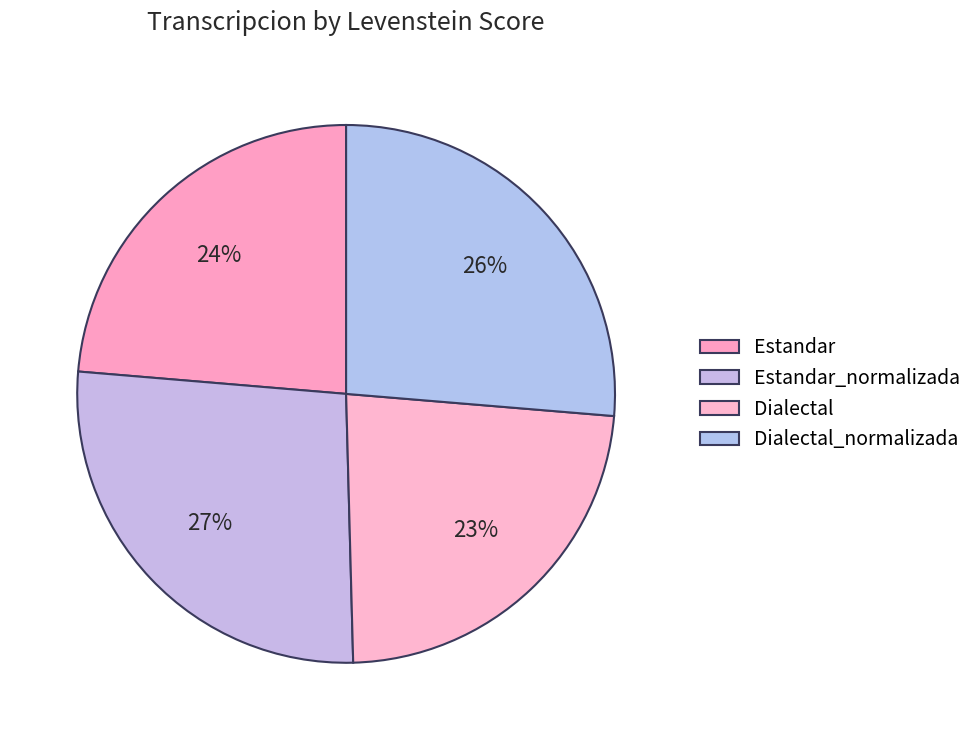

Between Estandar_normalizada and Dialectal, which is larger?

Estandar_normalizada